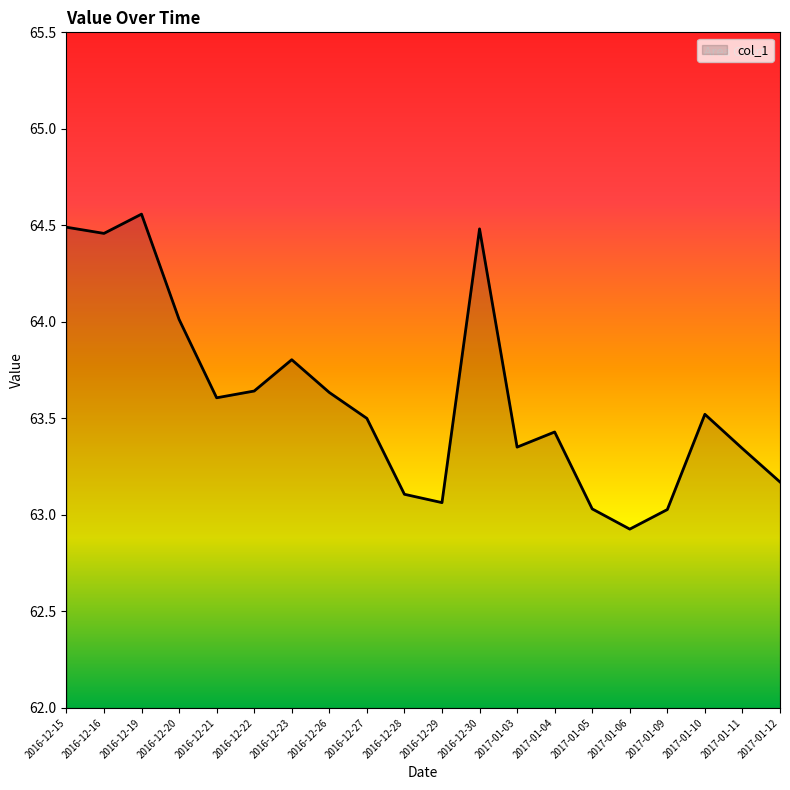

How many interior local valleys (lower than both neighbors) does the data have?

5